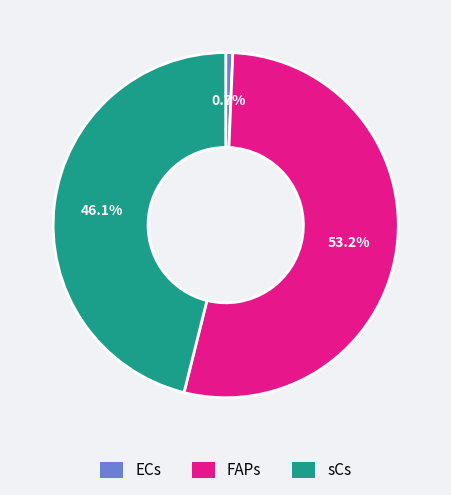

To the nearest percent, what is the combined percentage of sCs and FAPs?

99%